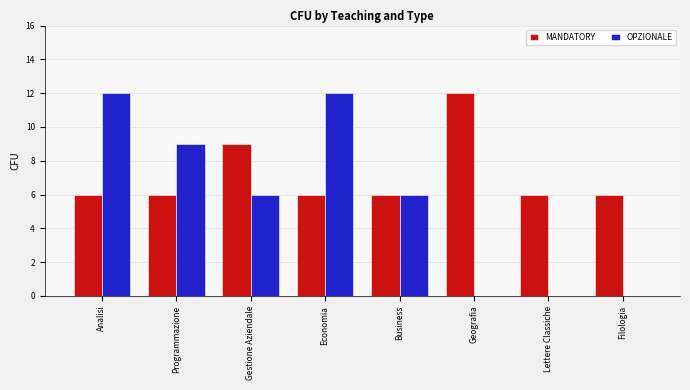

Between Analisi and Geografia, which series saw the biggest shift?

OPZIONALE